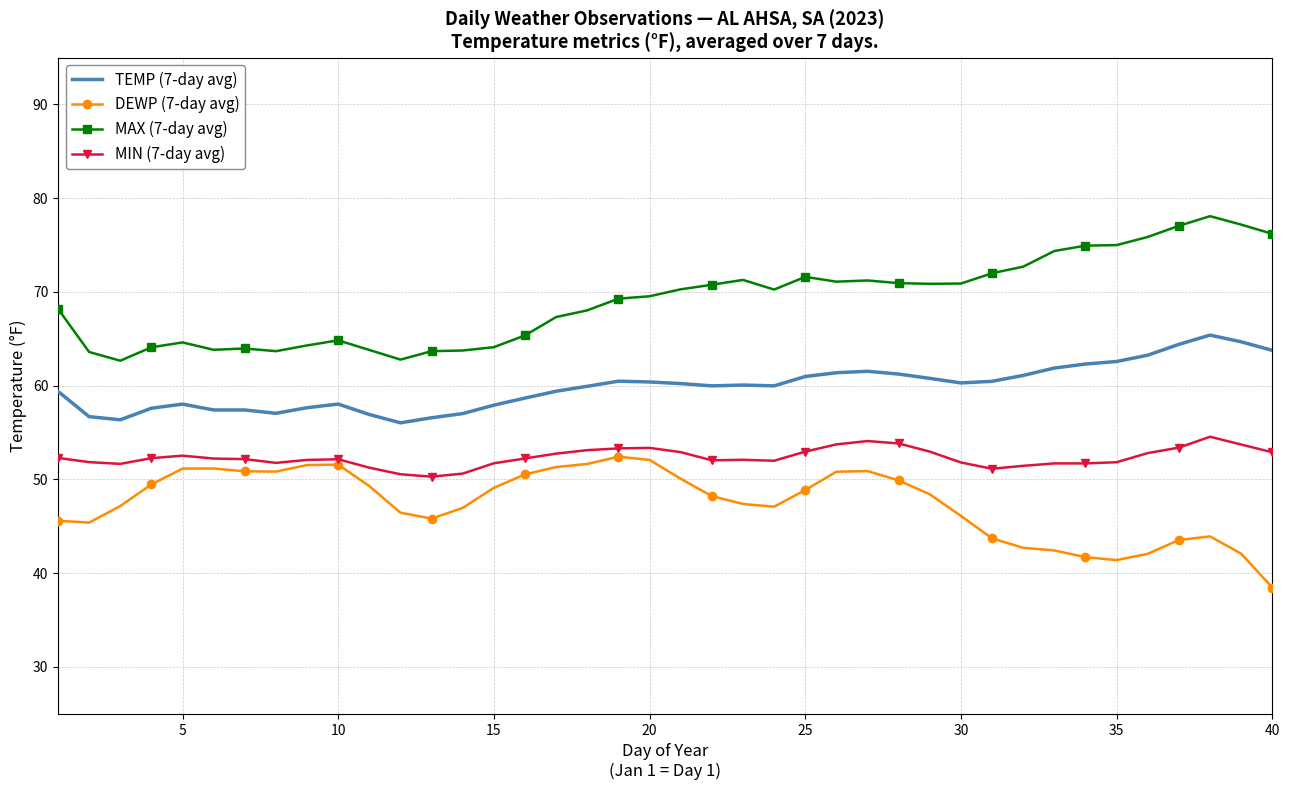

List the series in order of their overall mean, lowest first.

DEWP (7-day avg), MIN (7-day avg), TEMP (7-day avg), MAX (7-day avg)